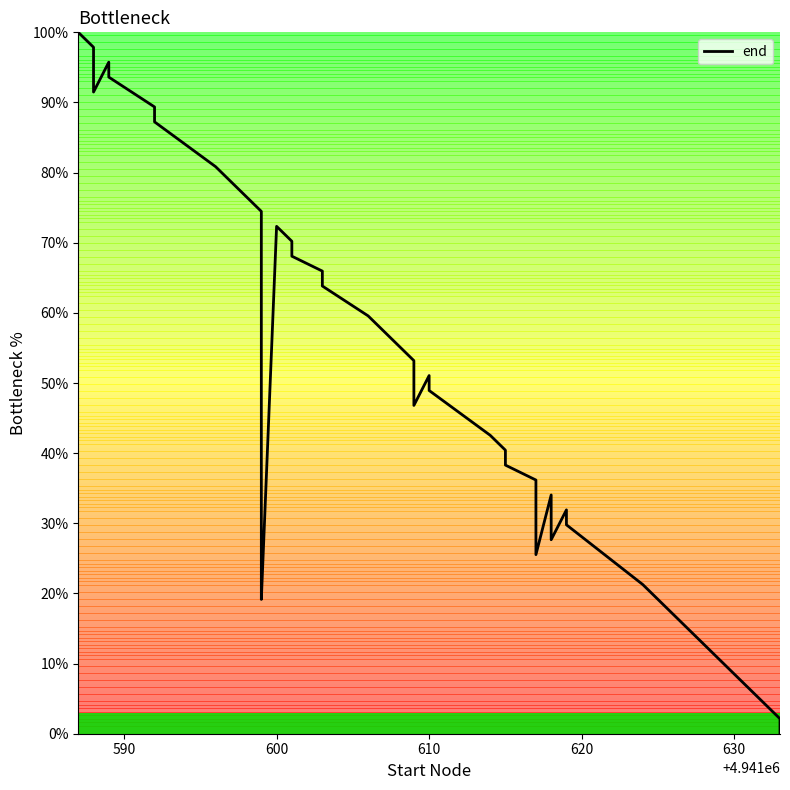

Where is the data nearest to the value 50?

24